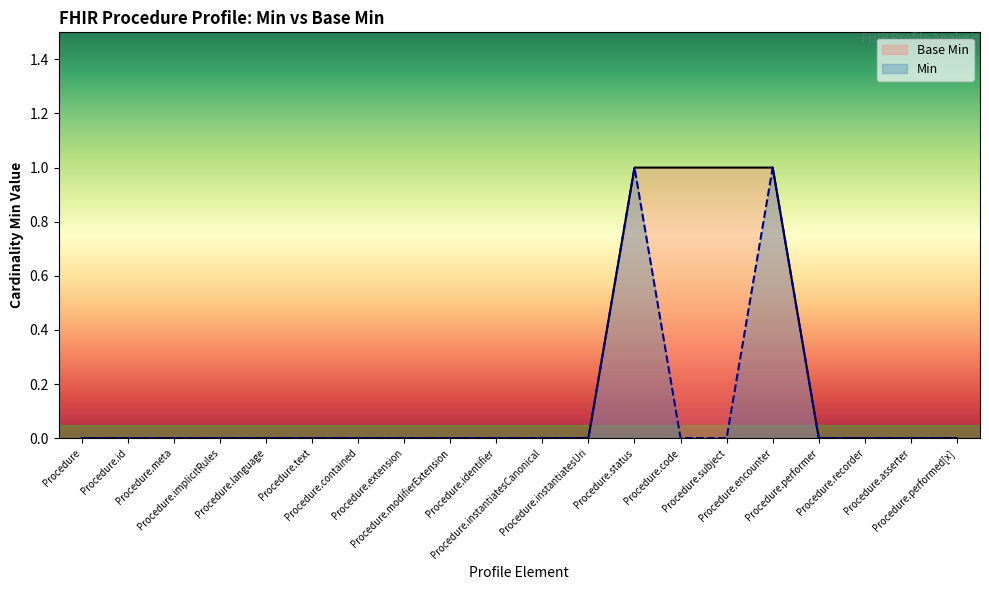

Where is Base Min nearest to the value 0?

Procedure